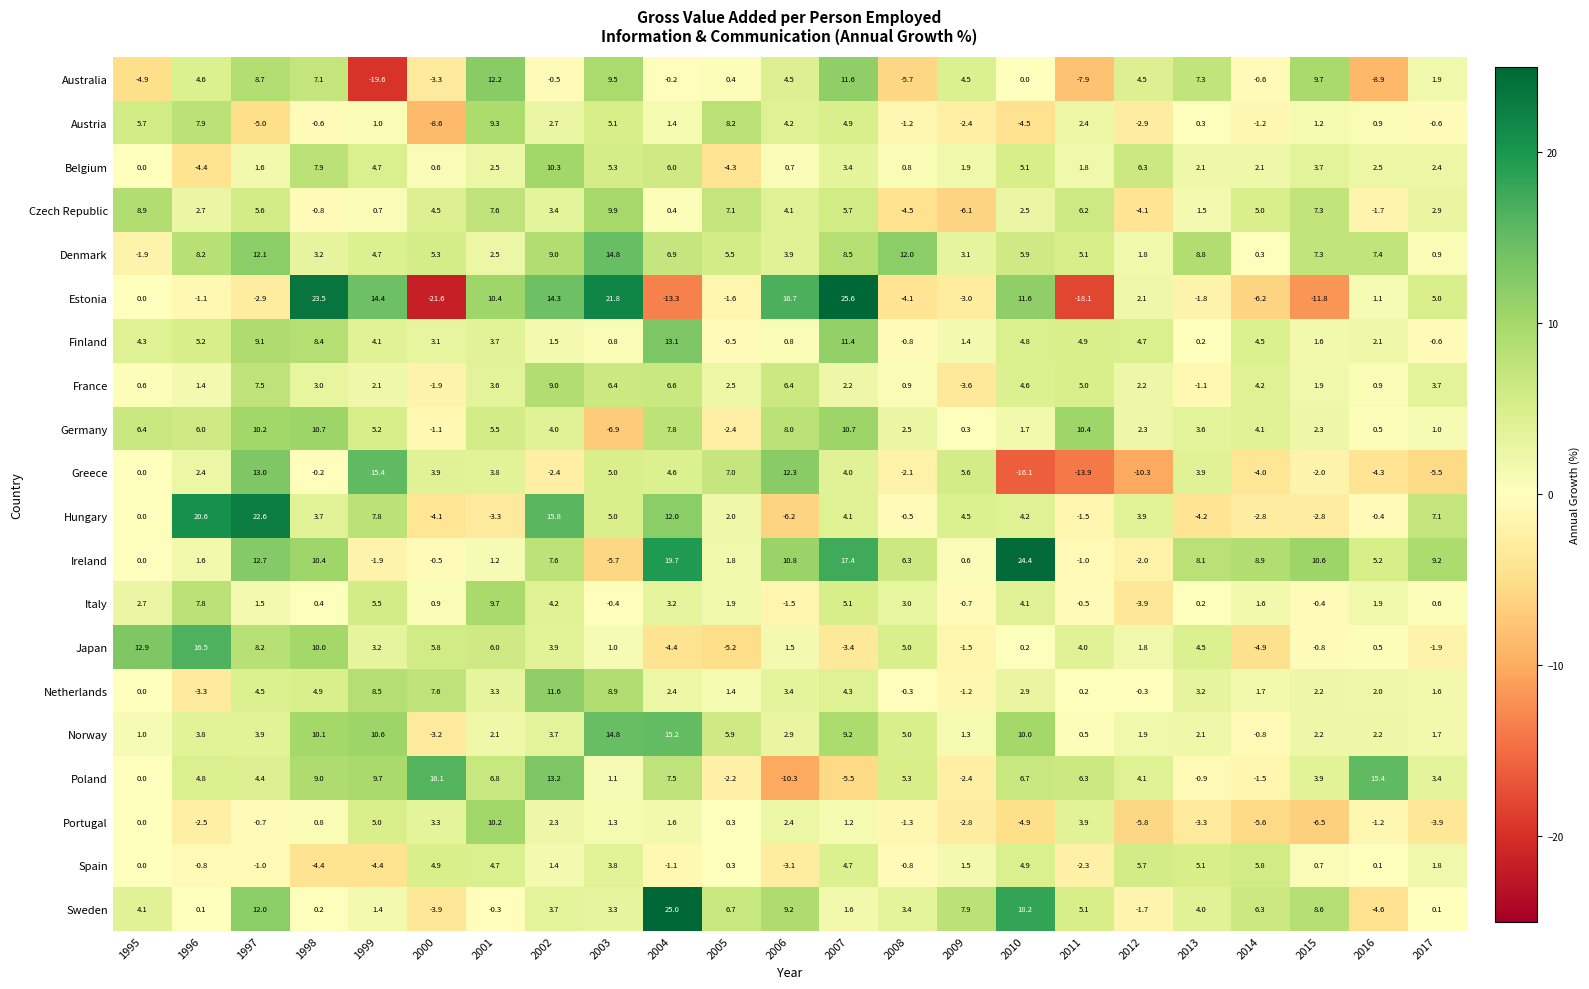

What is the difference between the Austria values at 2015 and 2007?

3.7